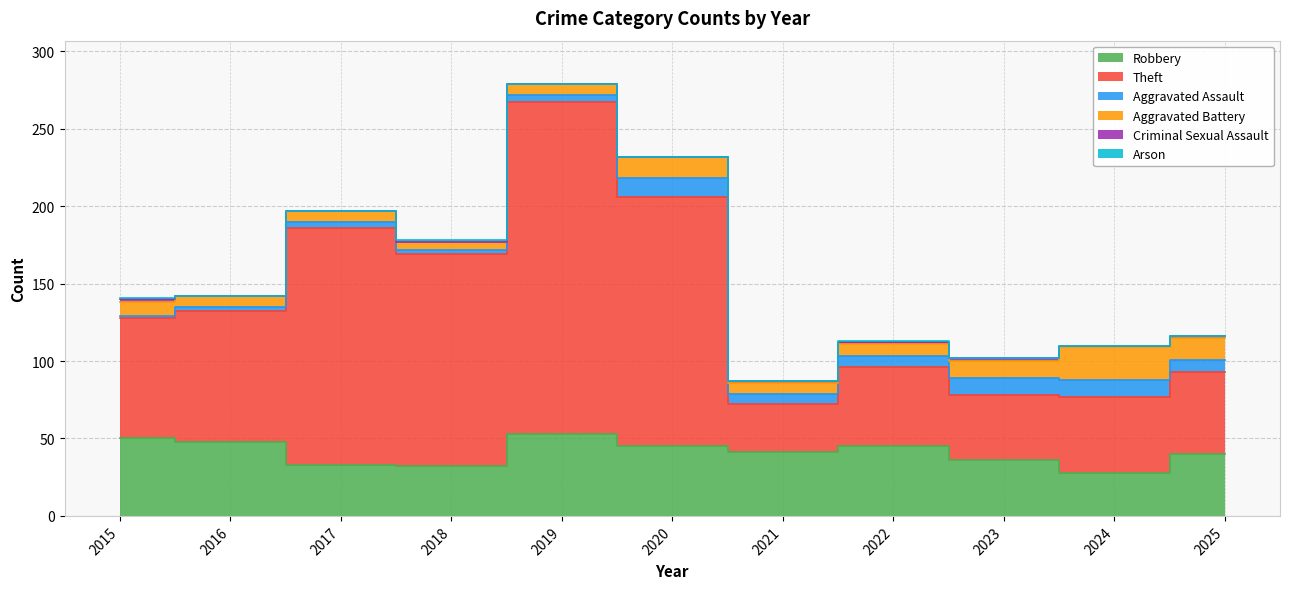

Rank the series at 2020 from highest to lowest value.

Theft, Robbery, Aggravated Battery, Aggravated Assault, Criminal Sexual Assault, Arson